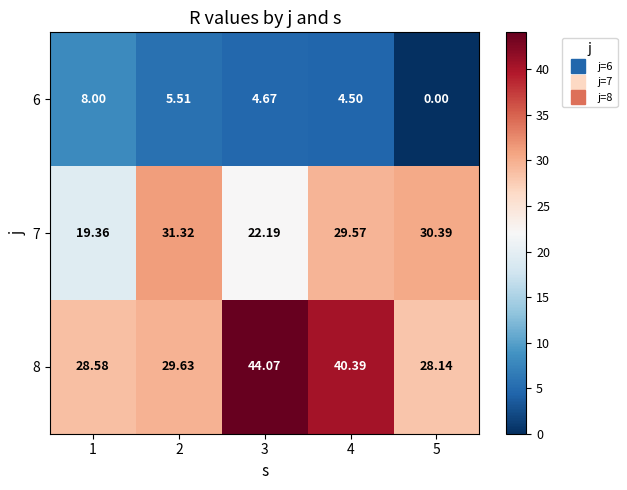

What is the difference between the highest and lowest values at 1?

20.6